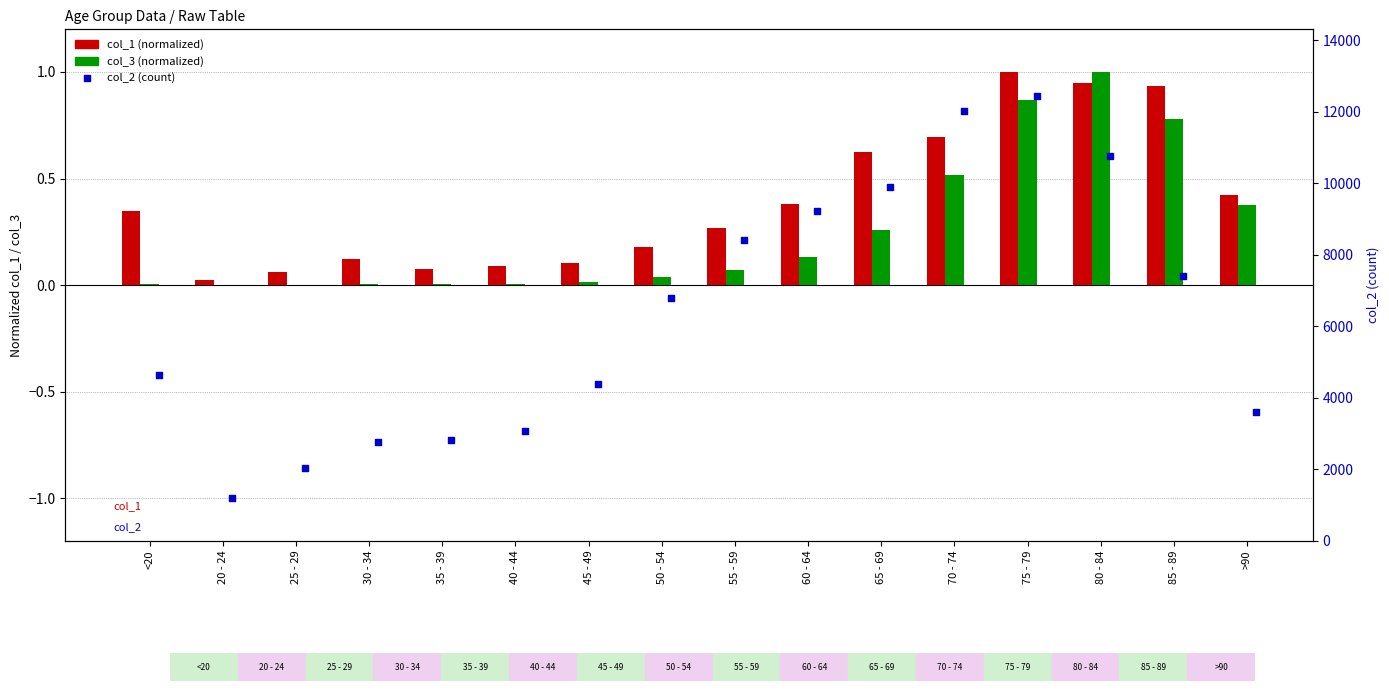

Is the value of col_1 at 50 - 54 greater than the value of col_3 at 45 - 49?

Yes